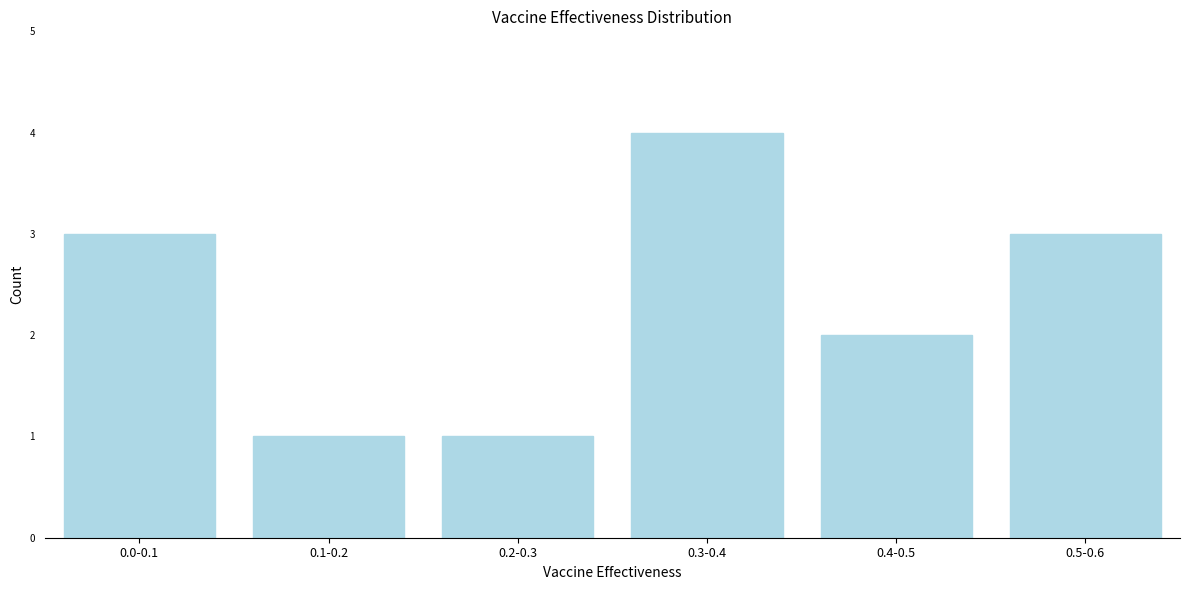

Reading left to right, list all the values displayed in this chart.

3	1	1	4	2	3